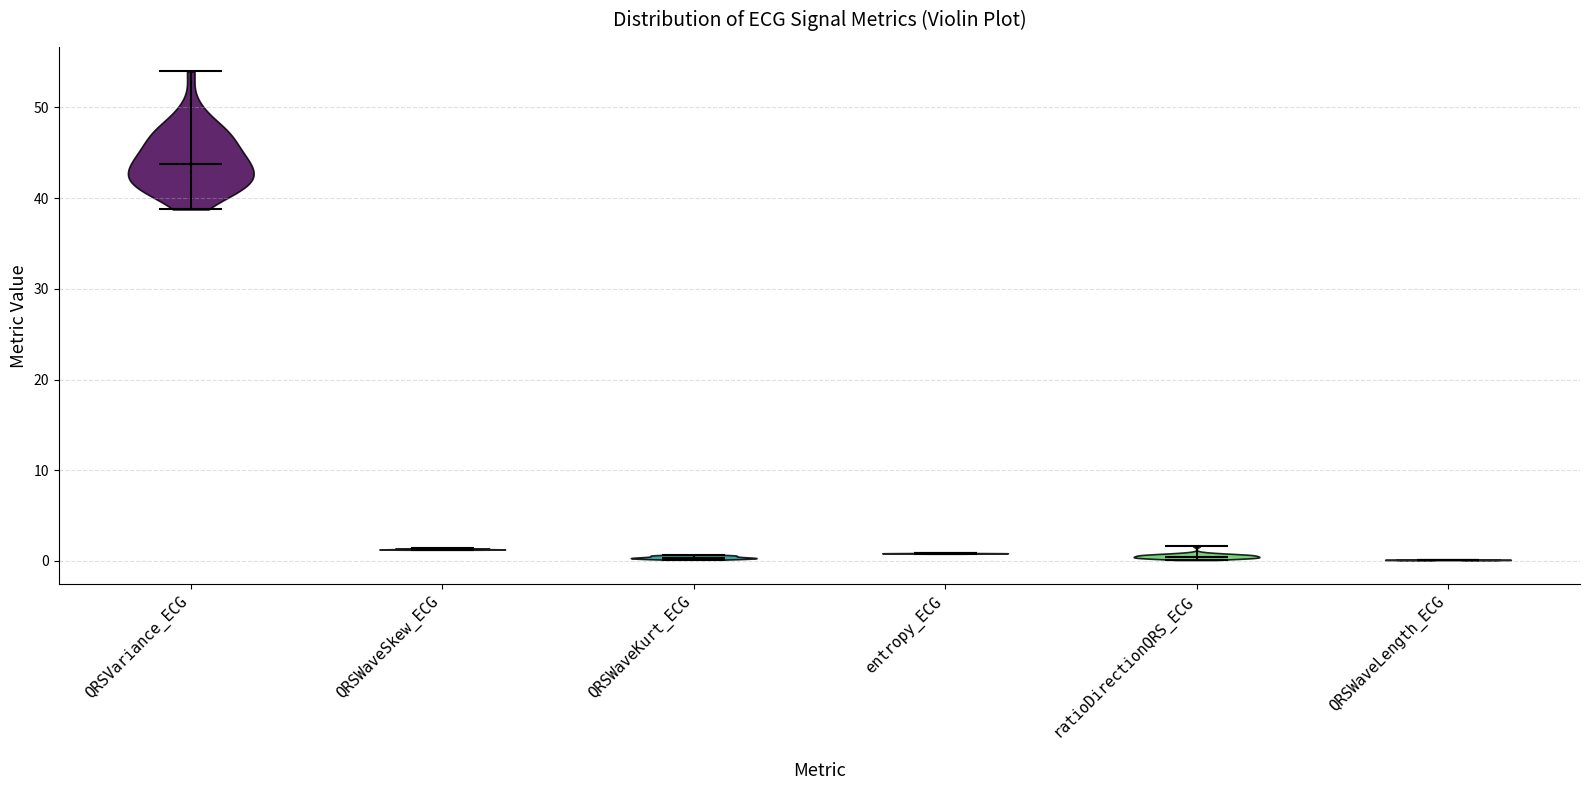

Which violin has the highest median line?

QRSVariance_ECG